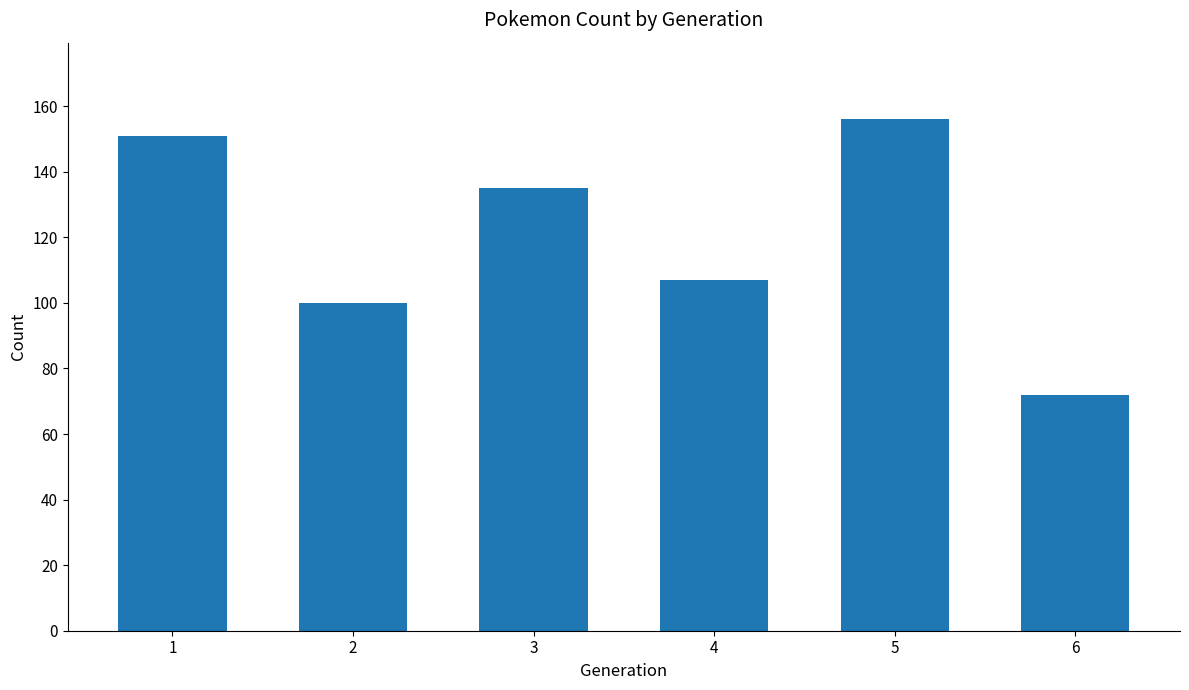

At which category does the chart reach its minimum across all series?

6